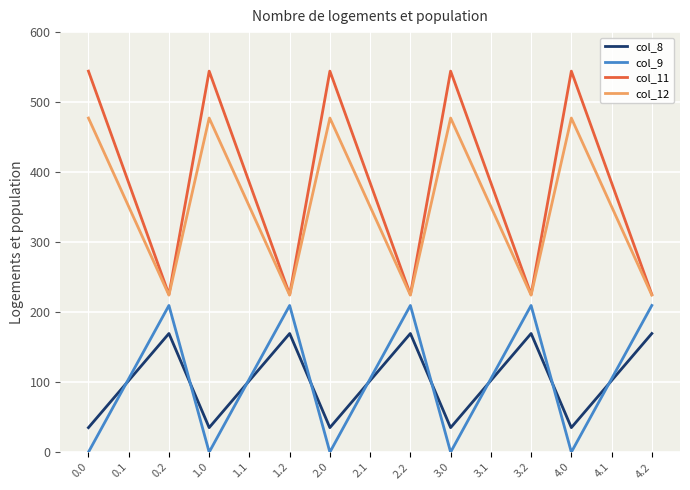

True or false: col_8 has a value of 45.2 at 3.1.

False